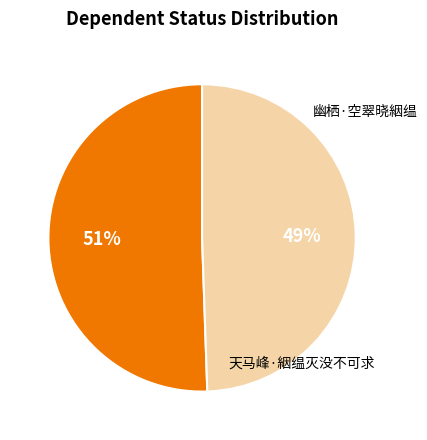

True or false: 幽栖·空翠晓絪缊 accounts for 49% of the total.

True